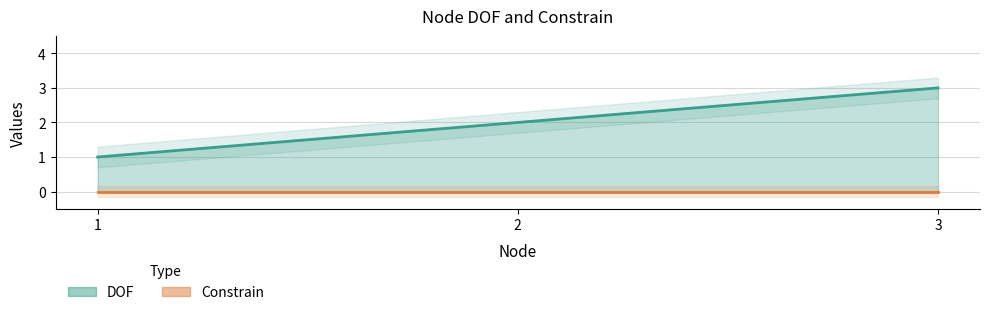

How many values are between 1 and 3?

3